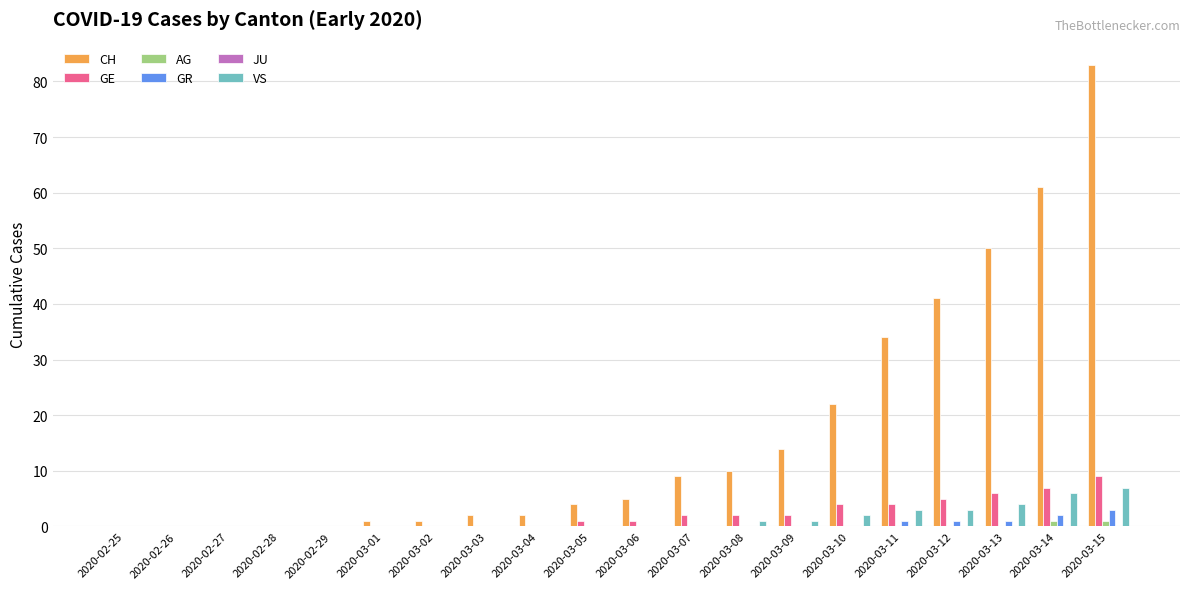

What is the highest value of the GR series?

3